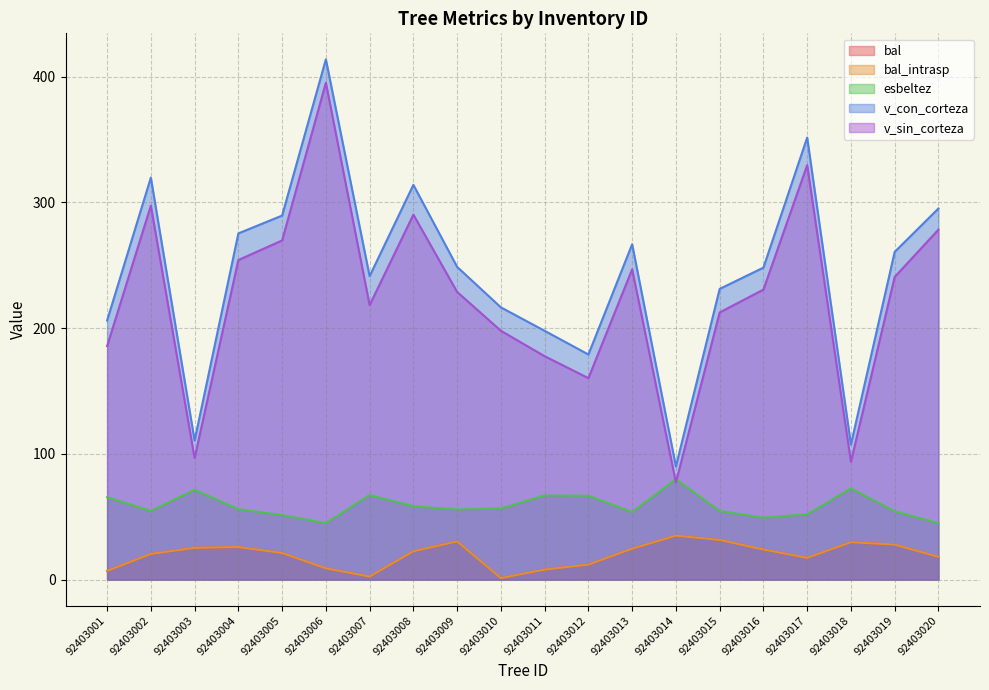

At how many categories does at least one series exceed 218?

13